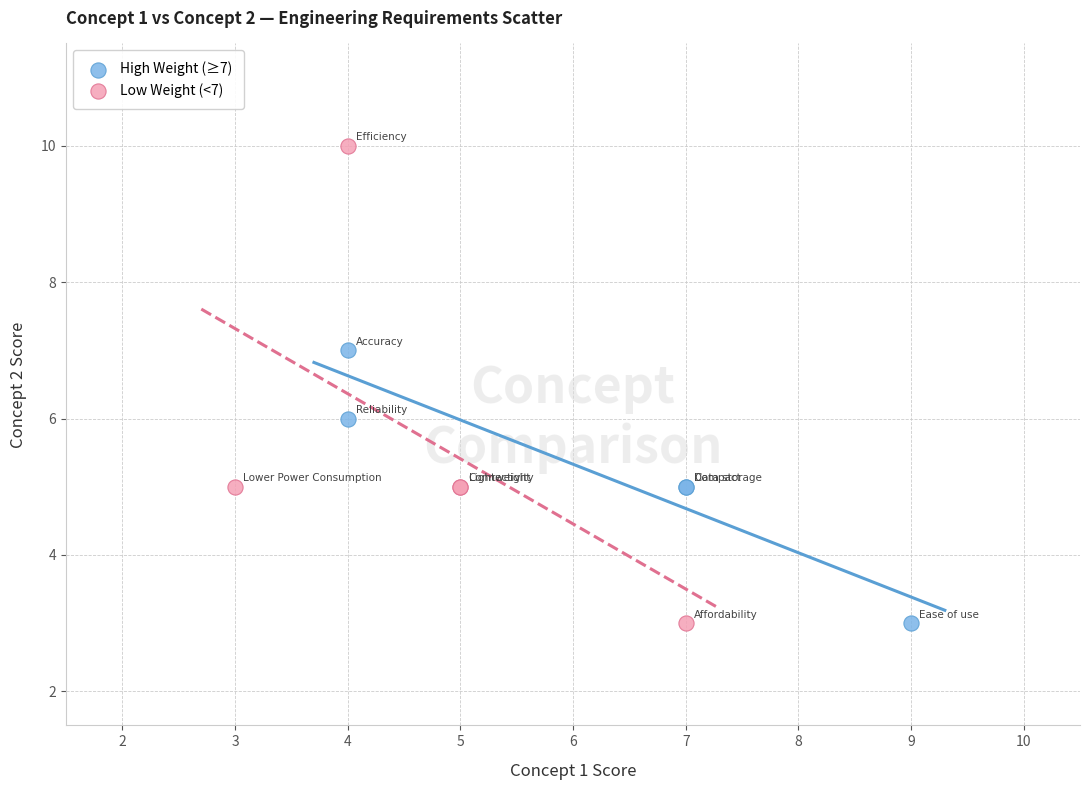

Which series has the largest Y range (max minus min)?

Low Weight (<7)